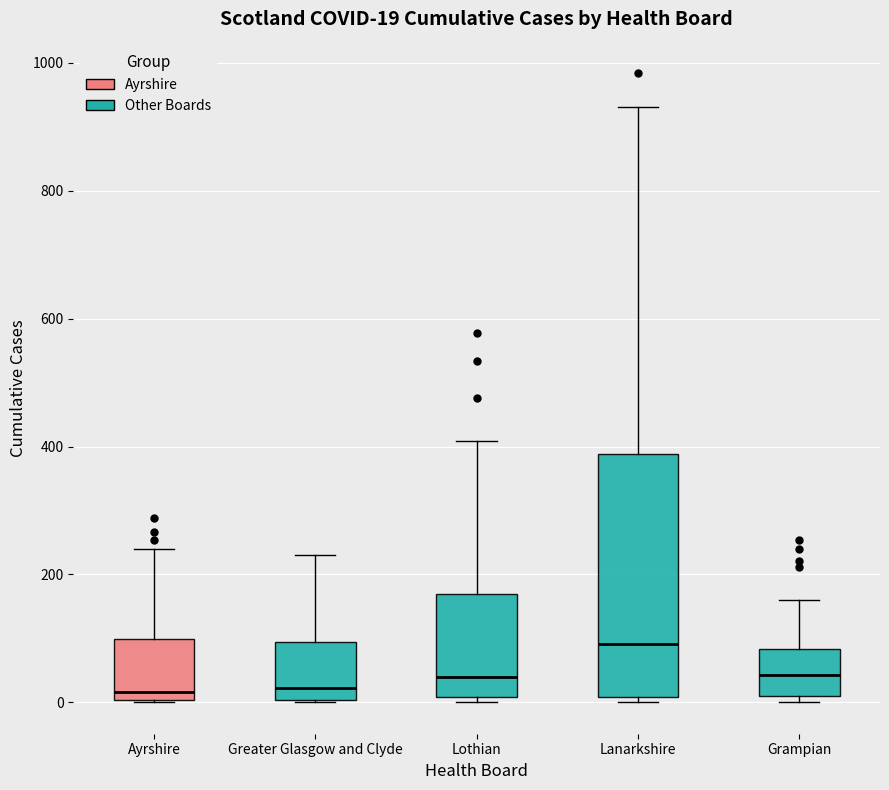

Which box is the tallest, from its lower edge to its upper edge?

Lanarkshire